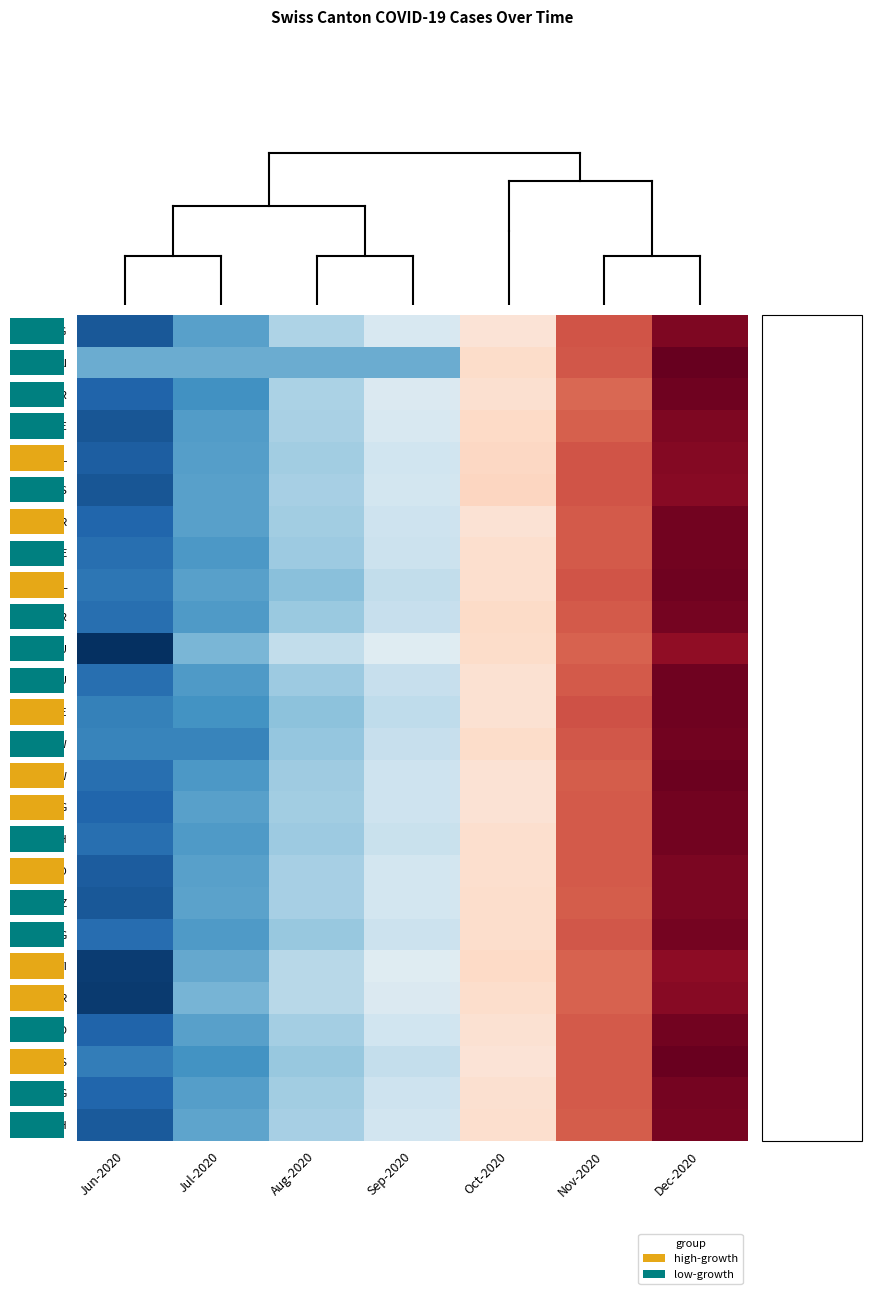

Which series has the widest spread of values?

JU